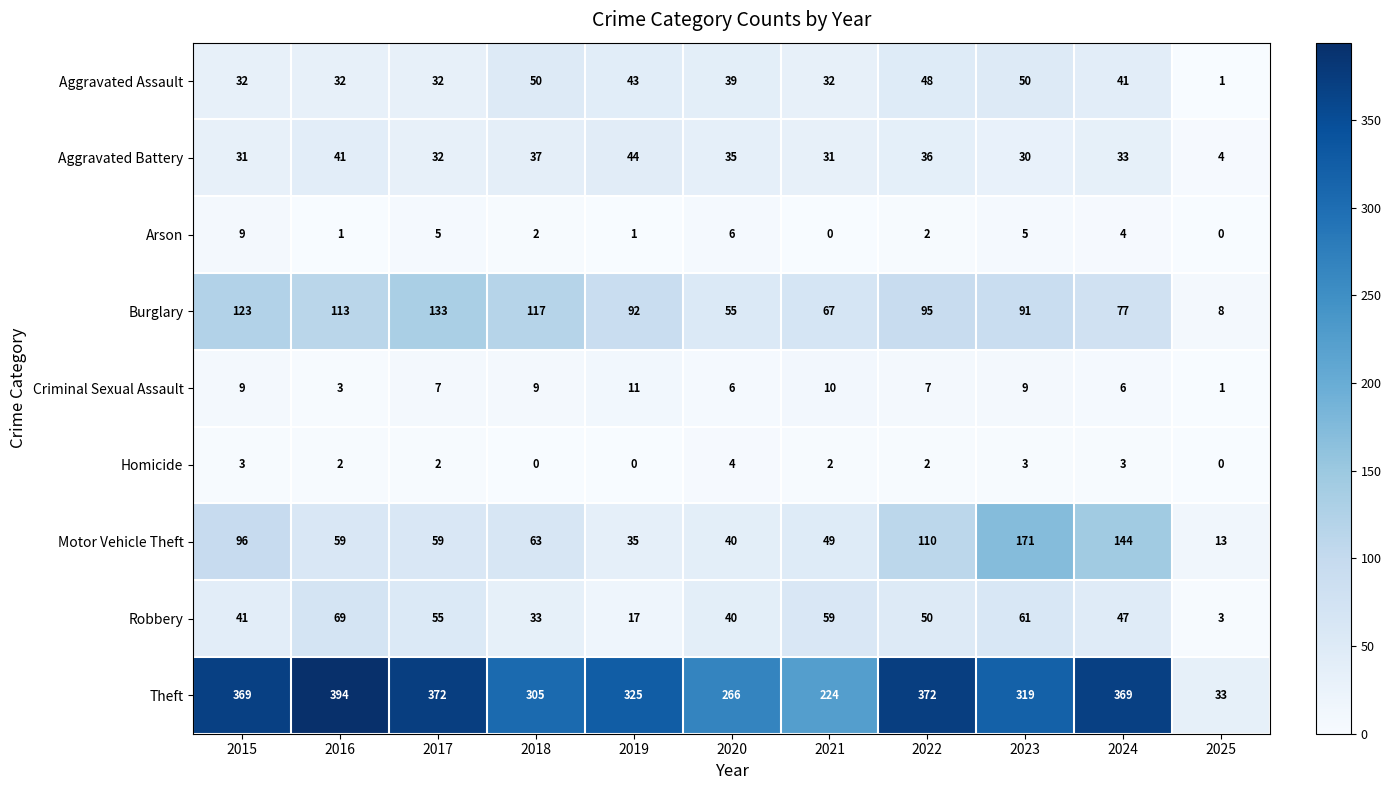

What is the average value of the Burglary series?

88